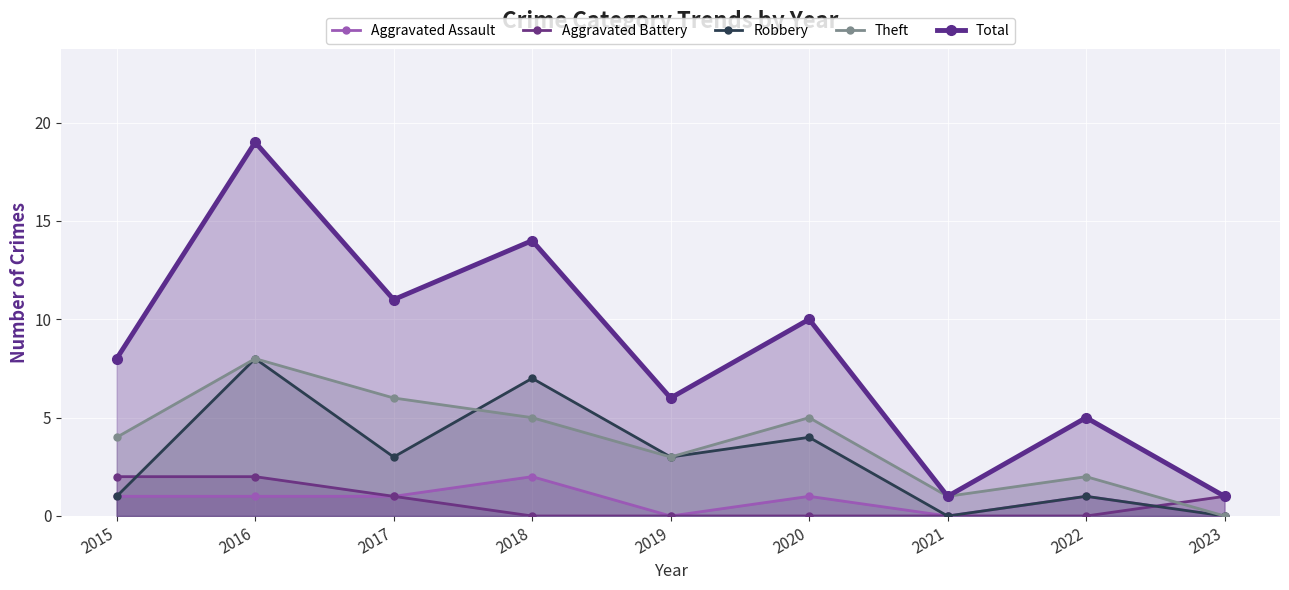

At which category does Robbery reach its first local valley?

2017